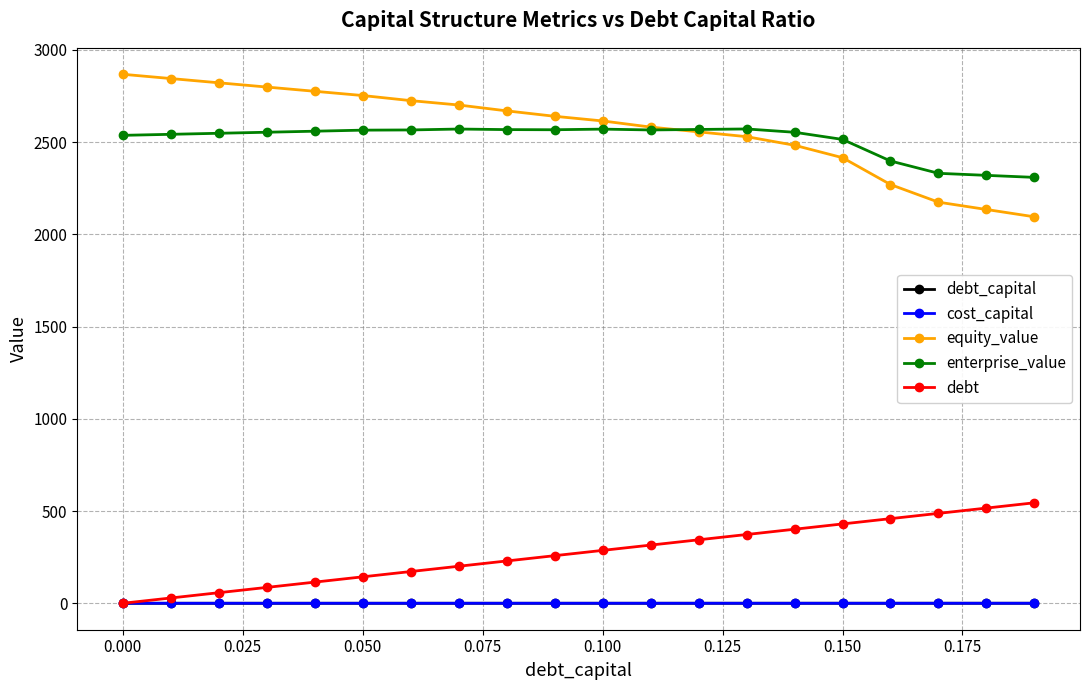

What is the minimum value for enterprise_value?

2308.8